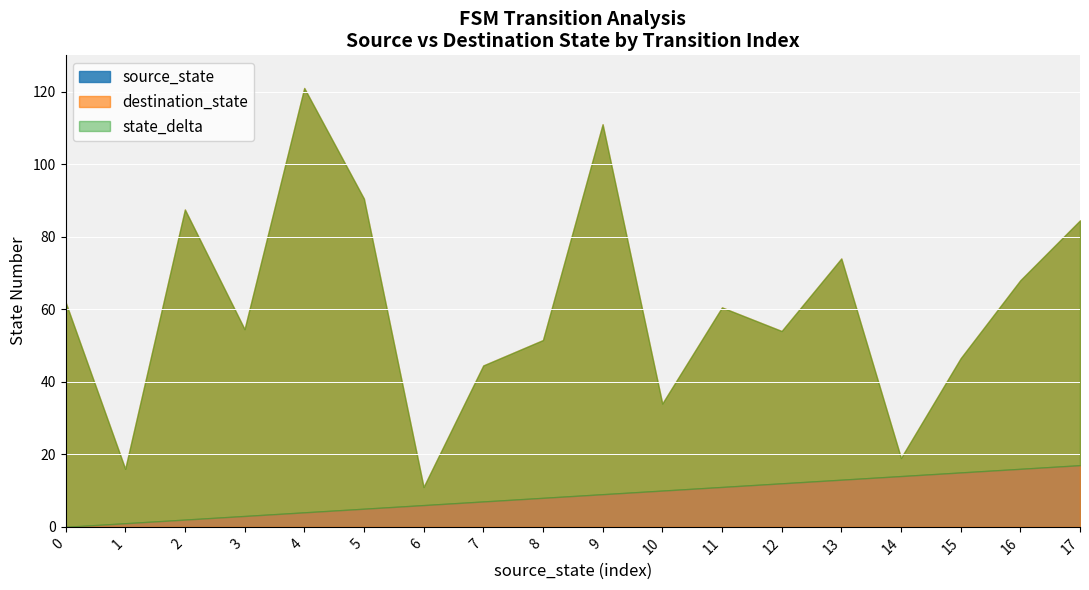

Is it true that destination_state equals 5 at 23?

False